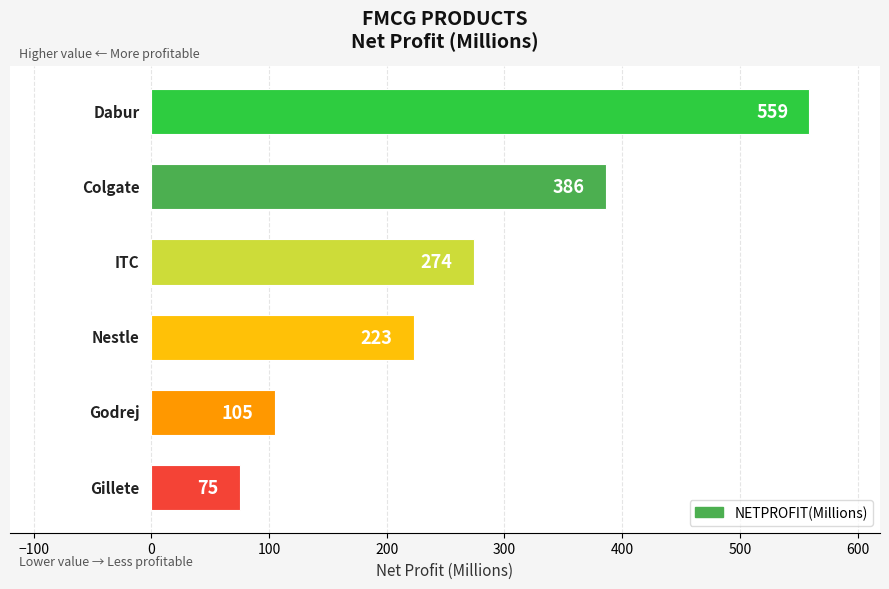

What is the difference between the second highest and second lowest values?

281